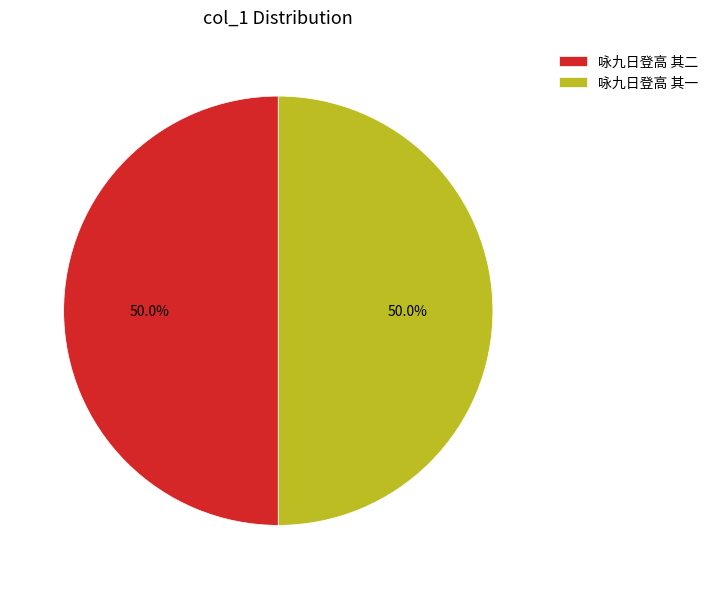

Combined, do 咏九日登高 其一 and 咏九日登高 其二 account for over 50%?

Yes